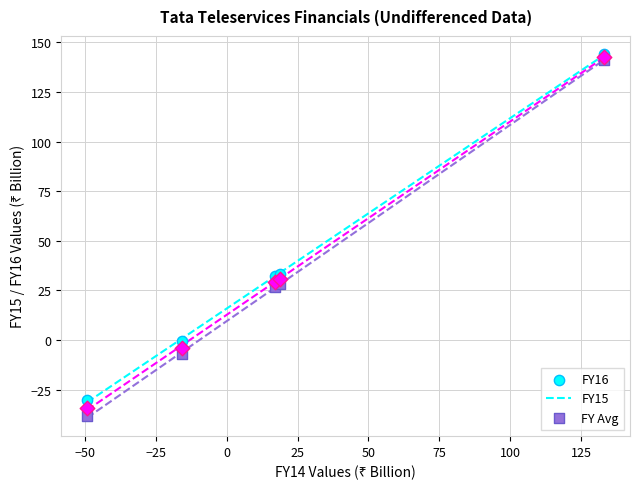

What are all the series names shown in the legend?

FY16, FY15, FY Avg